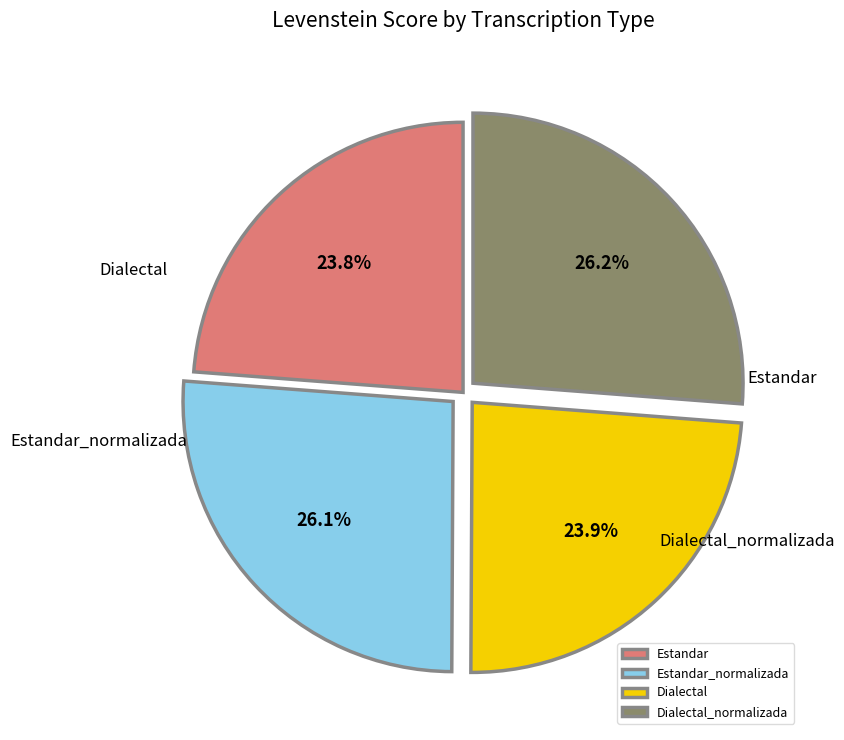

Approximately how many times larger is the value at Dialectal_normalizada compared to Estandar_normalizada?

1.0